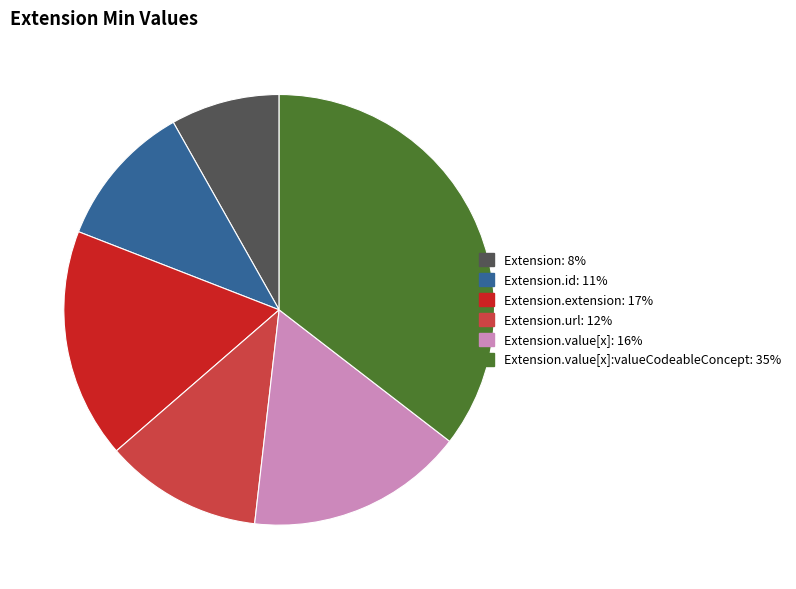

Does any single category account for the majority?

No